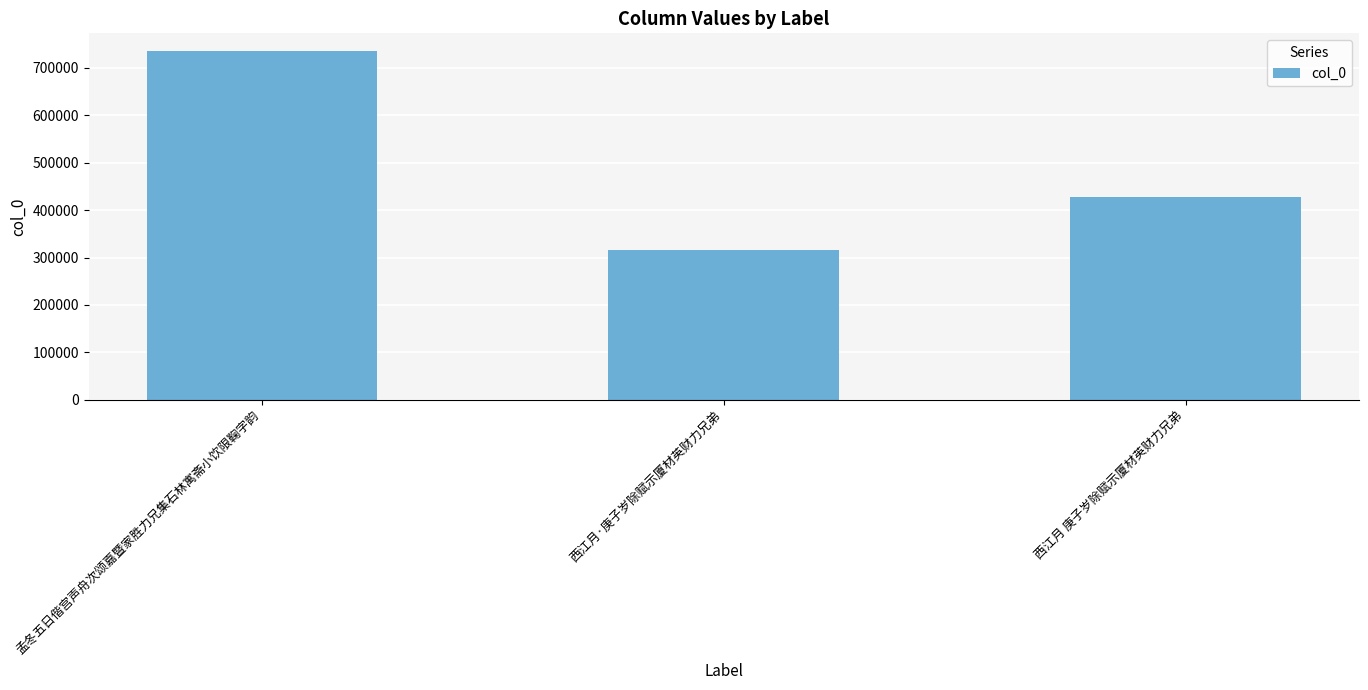

Is it true that the value at 孟冬五日偕宫声舟次颂嘉暨家胜力兄集石林寓斋小饮限鞠字韵 is 1130822?

False